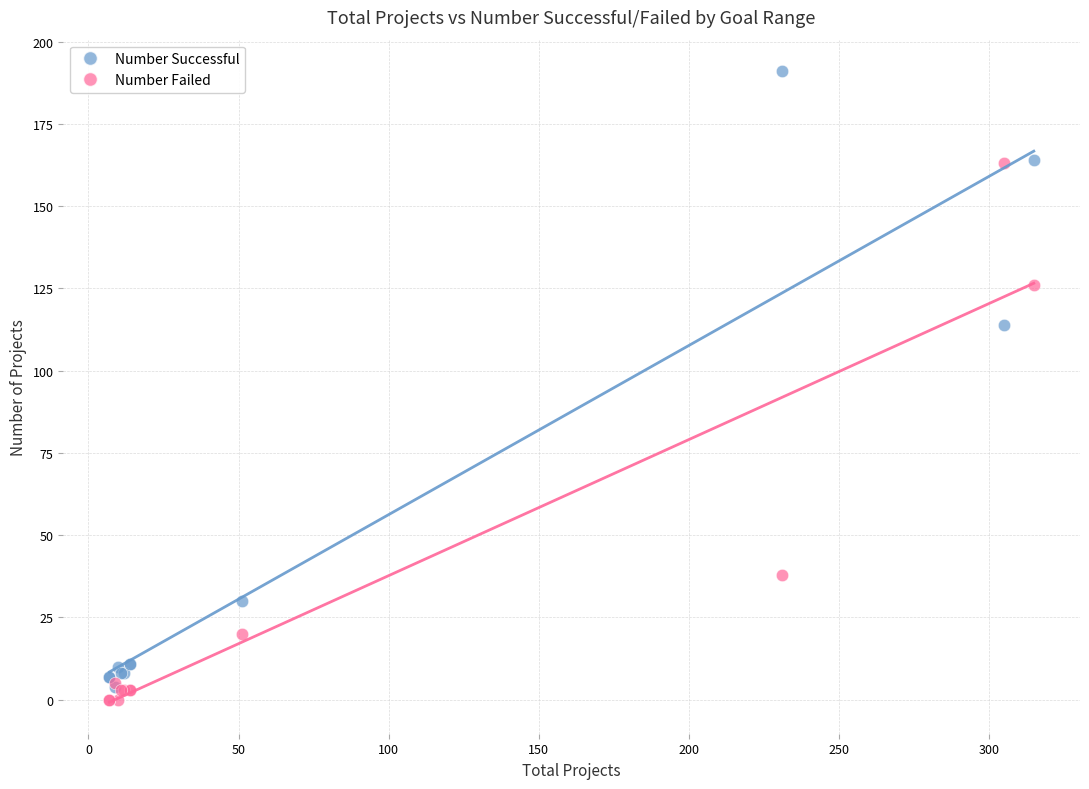

Across all series, what Y value is closest to 95?

114